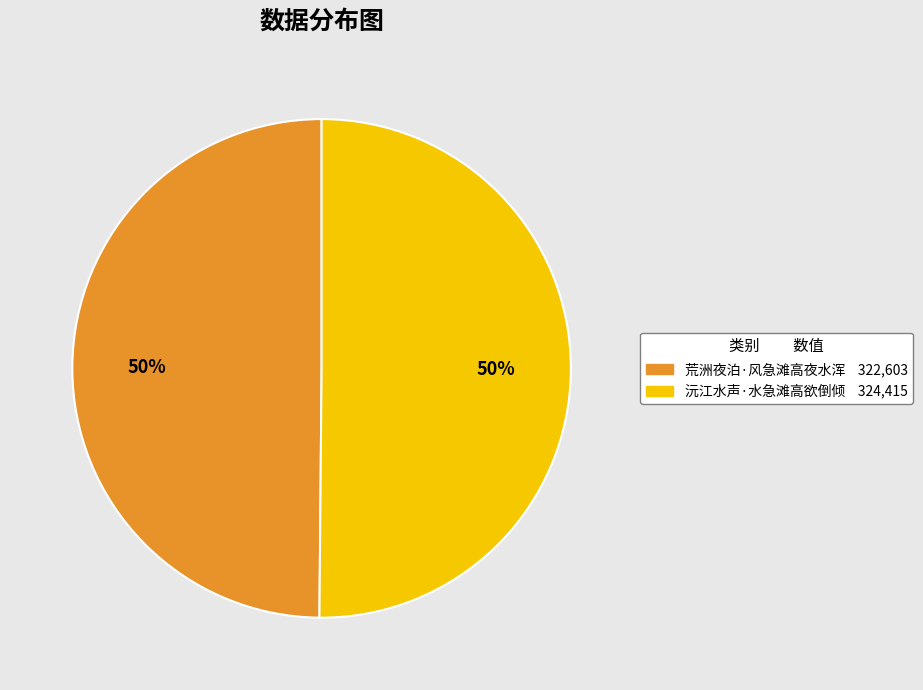

True or false: 沅江水声·水急滩高欲倒倾 accounts for 50% of the total.

True